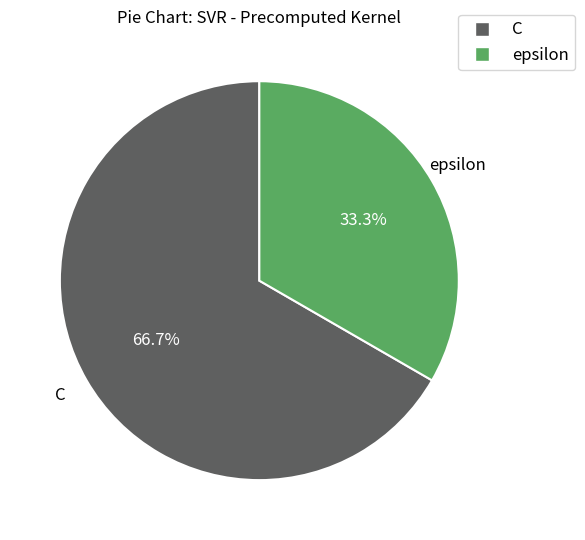

What is the smallest slice in the pie chart?

epsilon